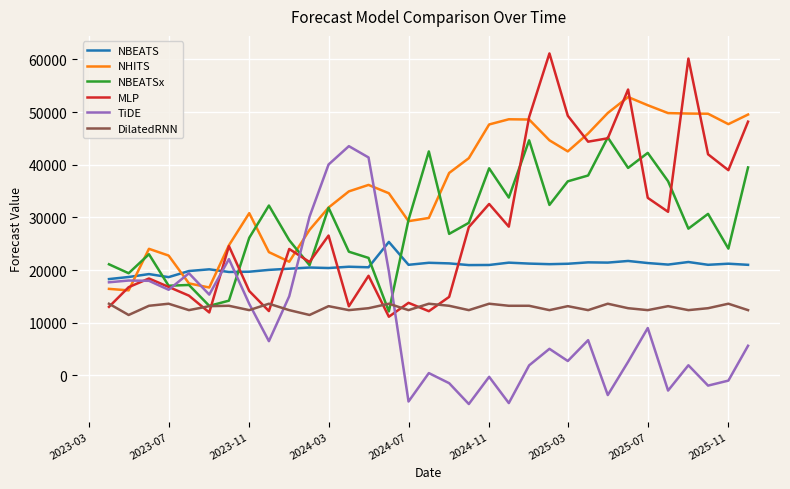

True or false: DilatedRNN and NBEATS intersect in this chart.

False